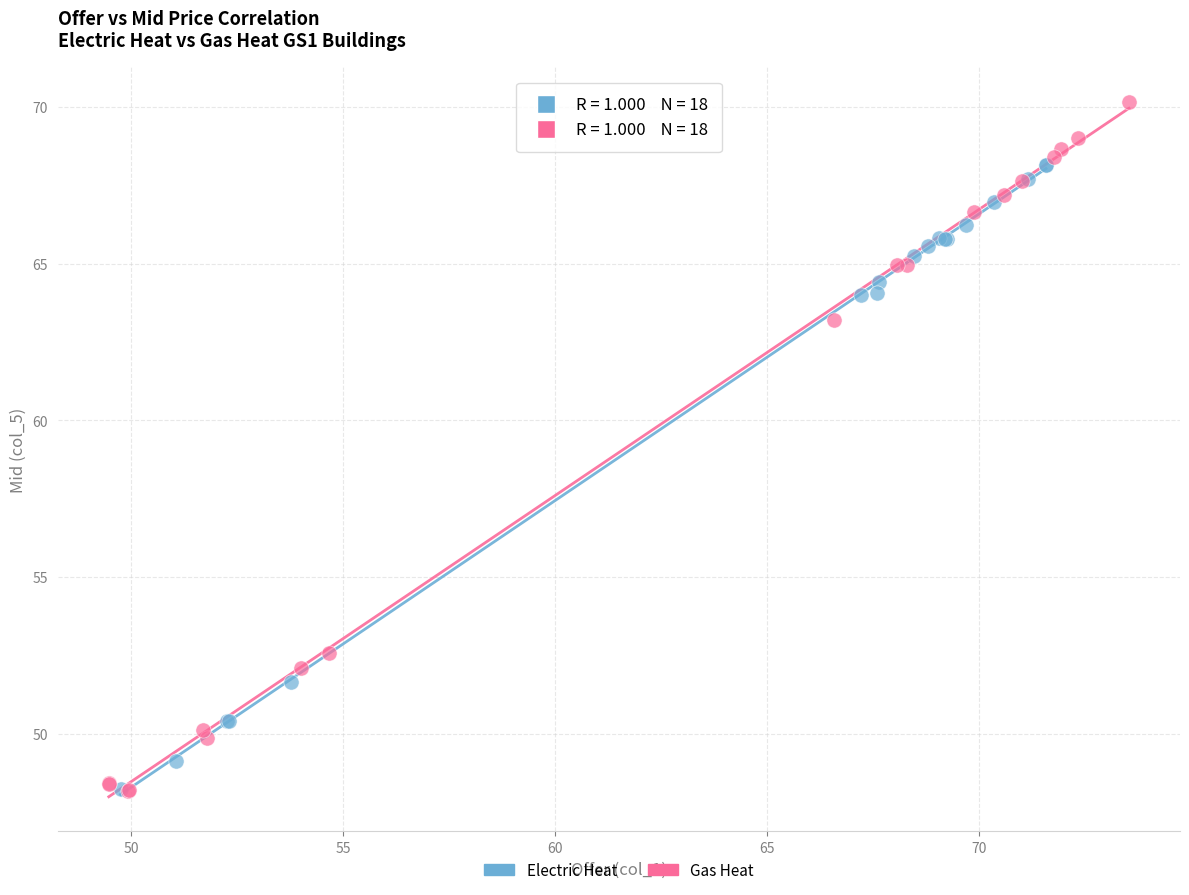

Which series reaches the maximum Y coordinate?

Gas Heat